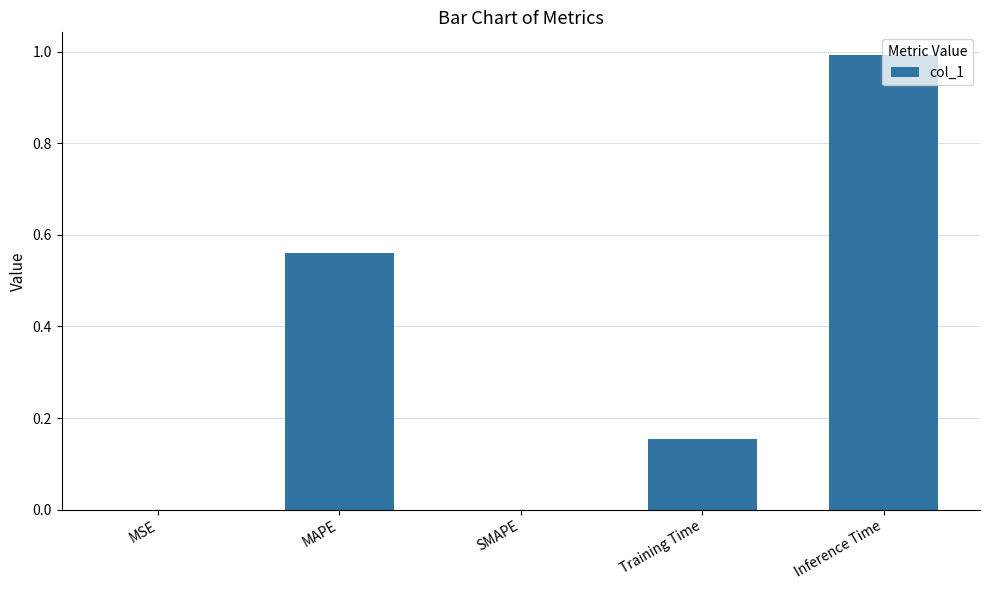

Which has a higher value, MSE or MAPE?

MAPE